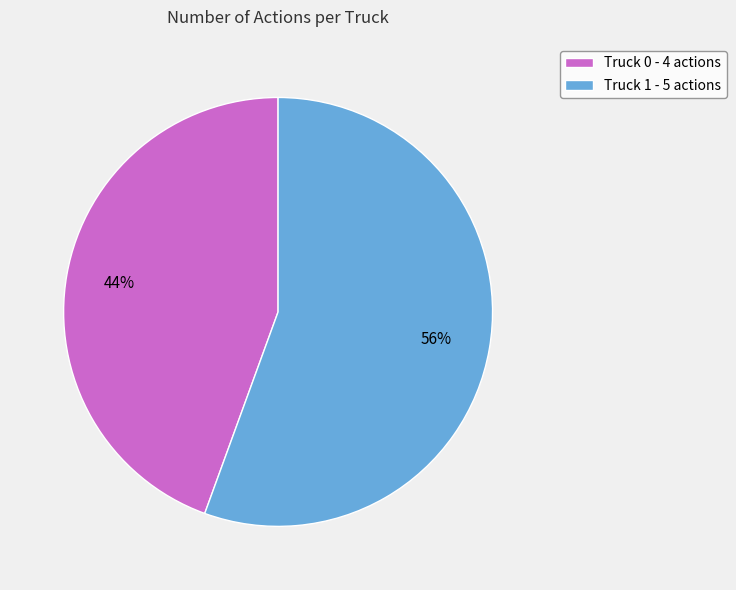

What percentage is the Truck 1 slice, to the nearest percent?

56%